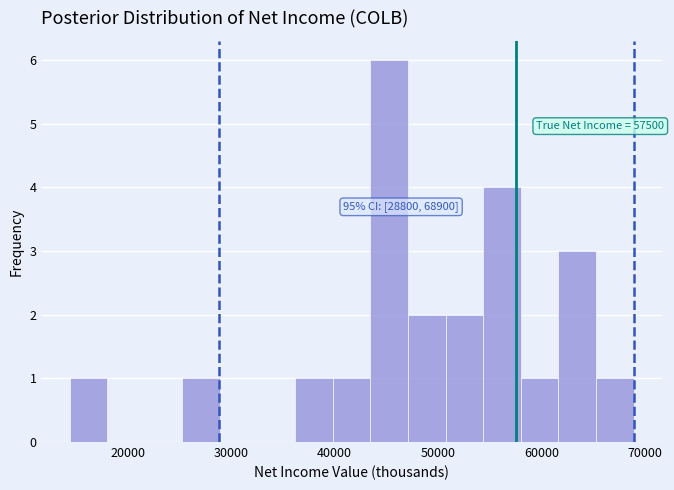

Around what value on the x-axis is the tallest bar? Give the approximate position of its centre, as read against the axis.

45000